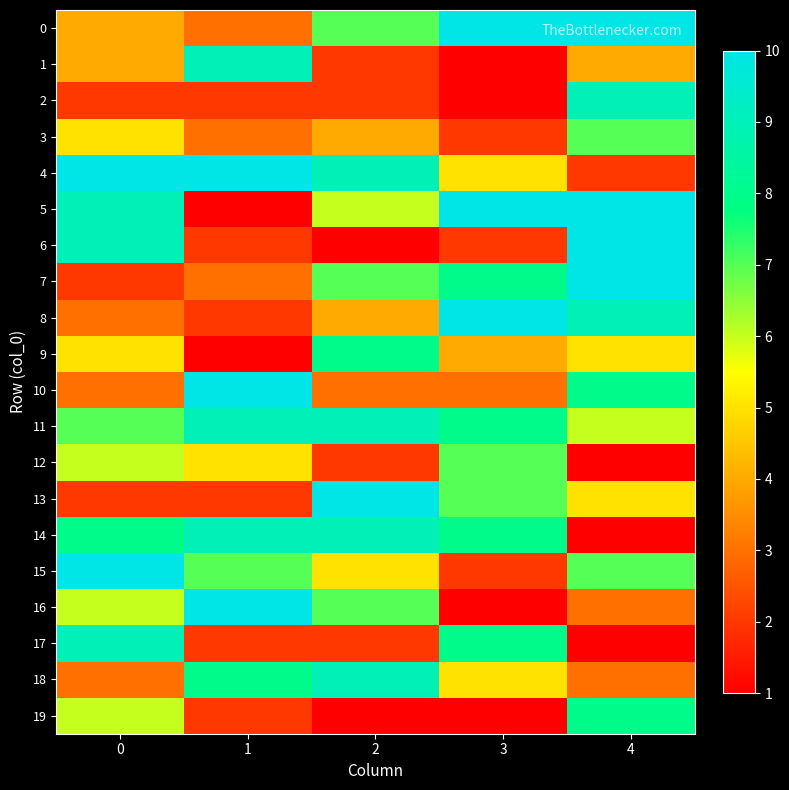

Which series has the largest range (max minus min)?

row_5